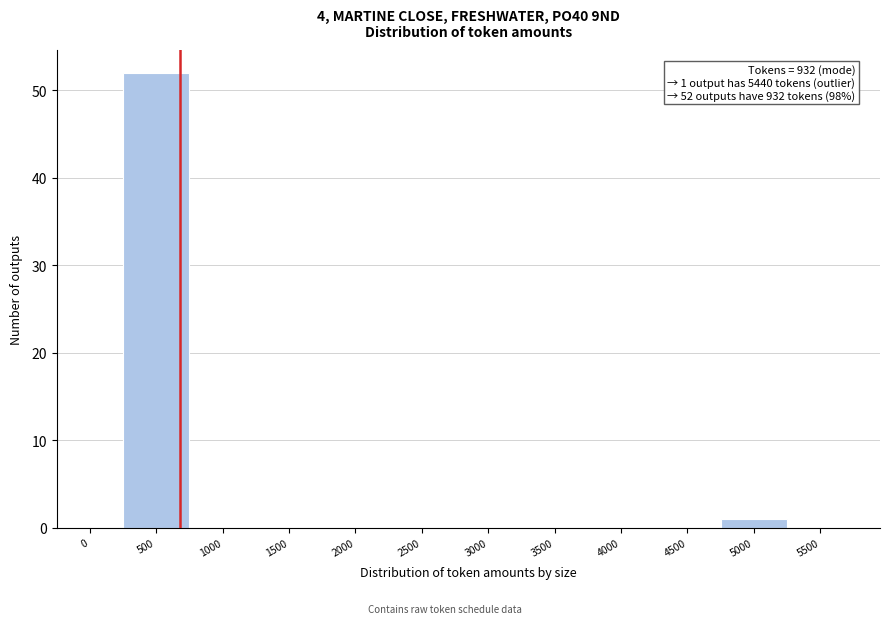

Reading right to left, list all the values displayed in this chart.

5500=0	5000=1	4500=0	4000=0	3500=0	3000=0	2500=0	2000=0	1500=0	1000=0	500=52	0=0